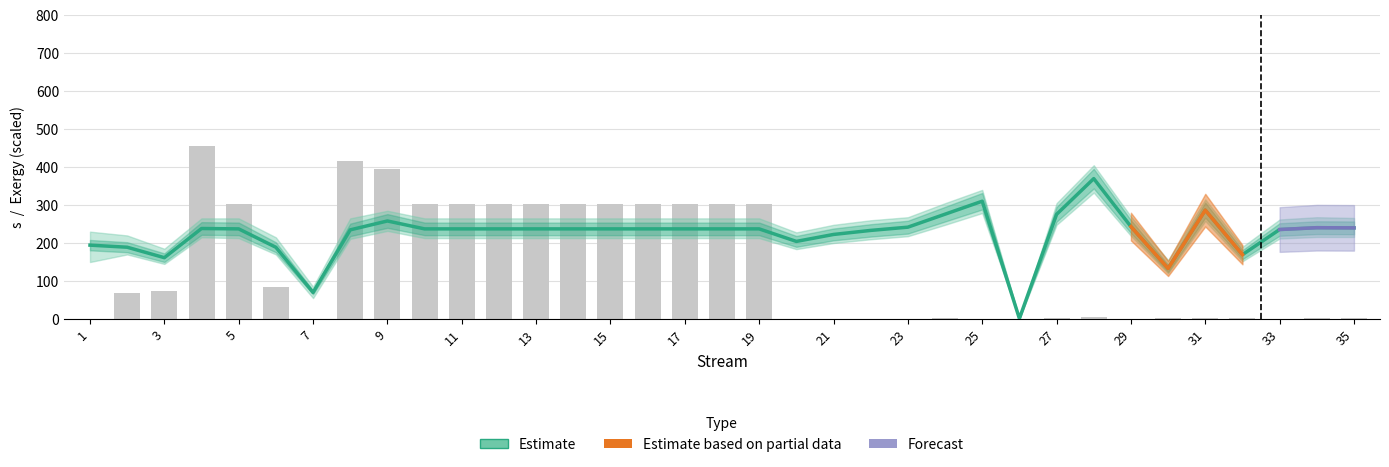

The s series shows 243.3 at 29. True or false?

True